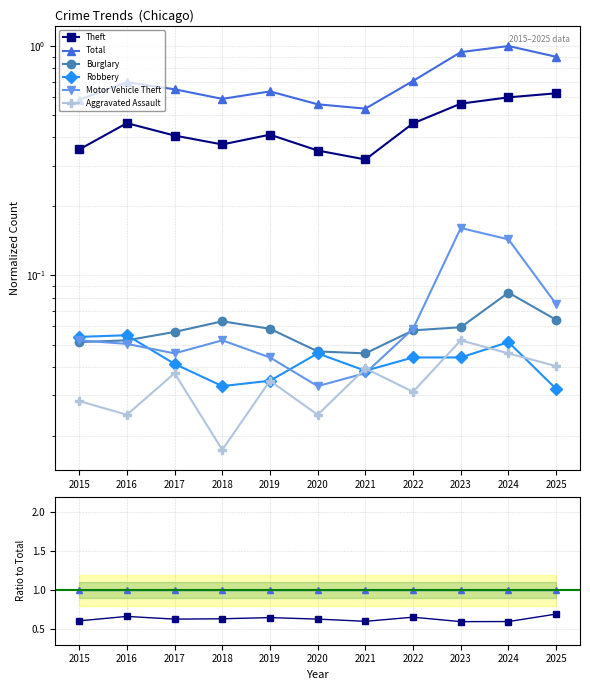

Which category has the lowest value across all series?

2018